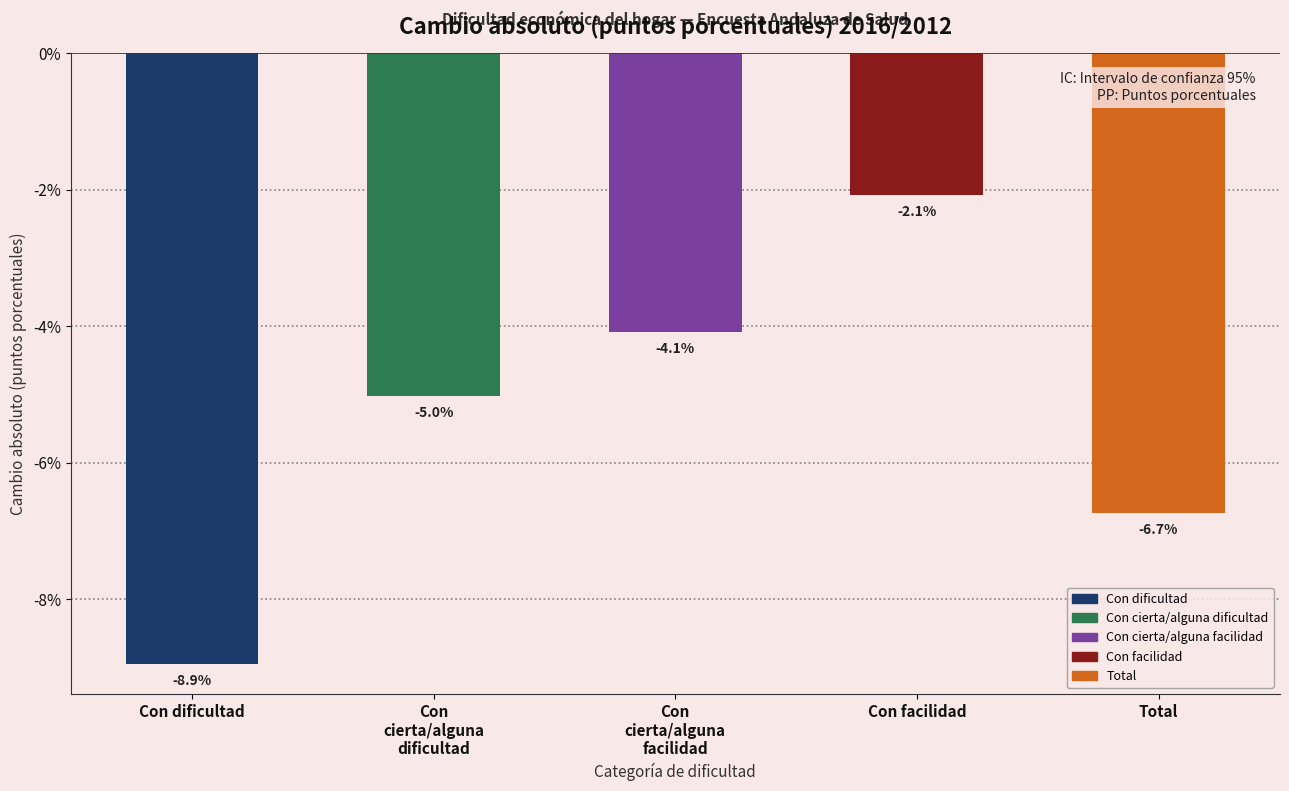

Reading left to right, list all the values displayed in this chart.

-8.9	-5.0	-4.1	-2.1	-6.7